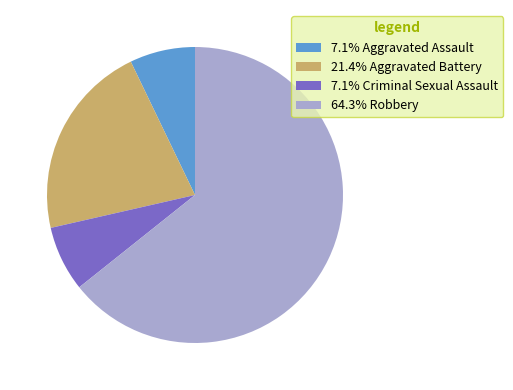

Does 64.3% Robbery represent more than half of the total?

Yes